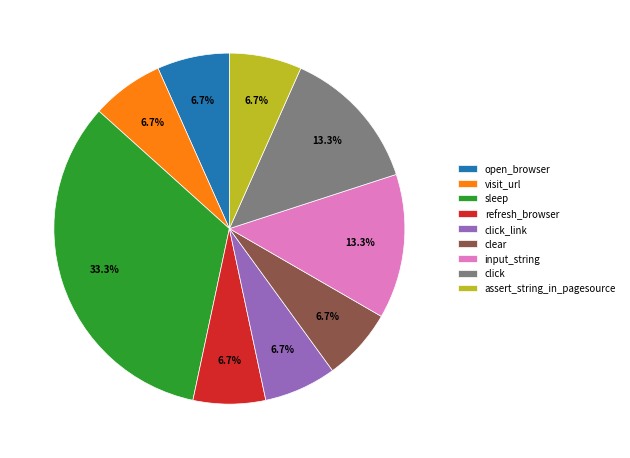

True or false: input_string accounts for 20% of the total.

False